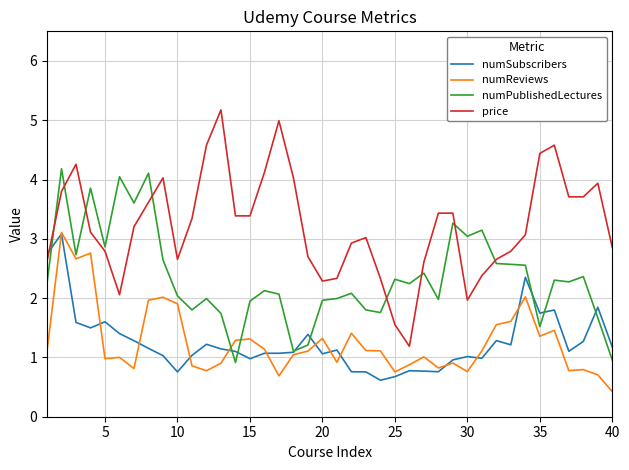

In numPublishedLectures, how many points are lower than both neighbors (excluding endpoints)?

12